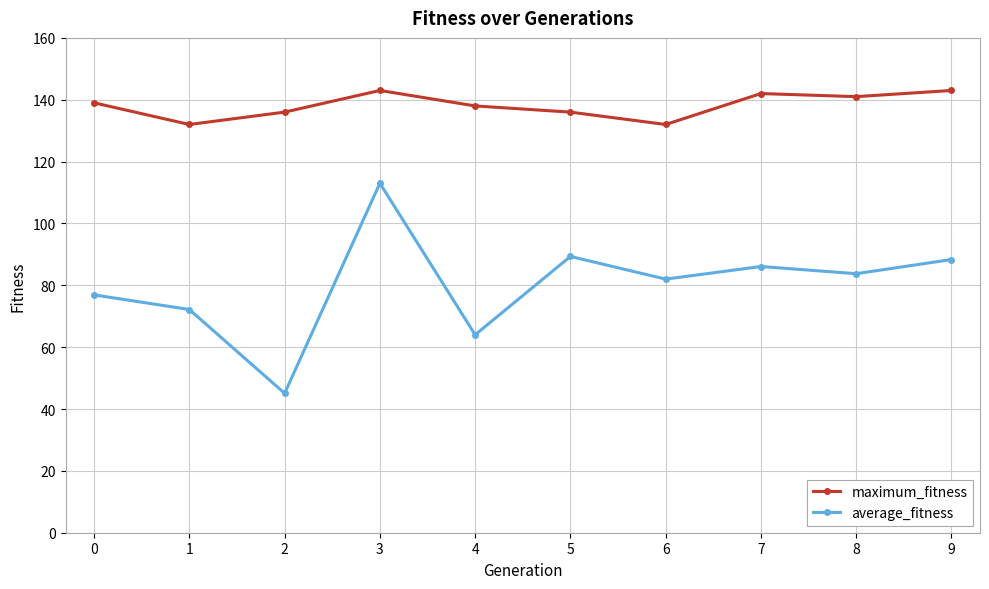

True or false: average_fitness and maximum_fitness cross at least once.

False